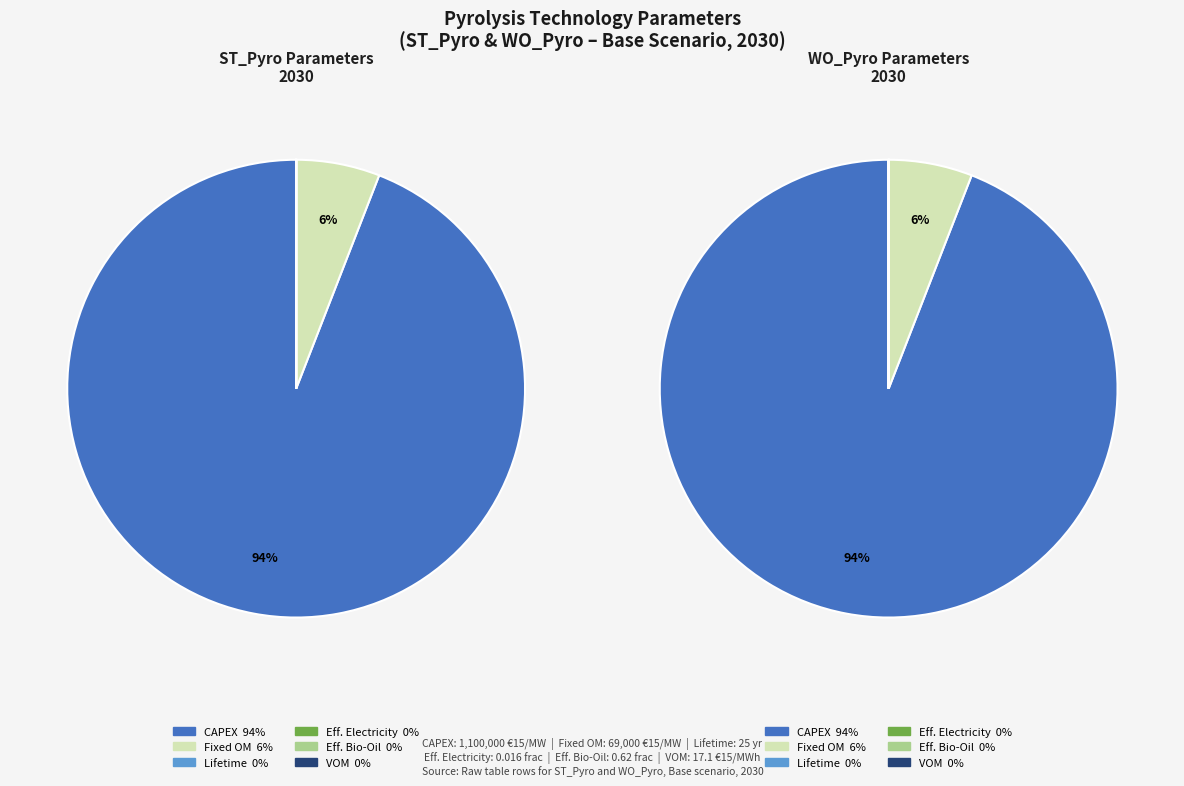

What percentage is the CAPEX slice, to the nearest percent?

94%